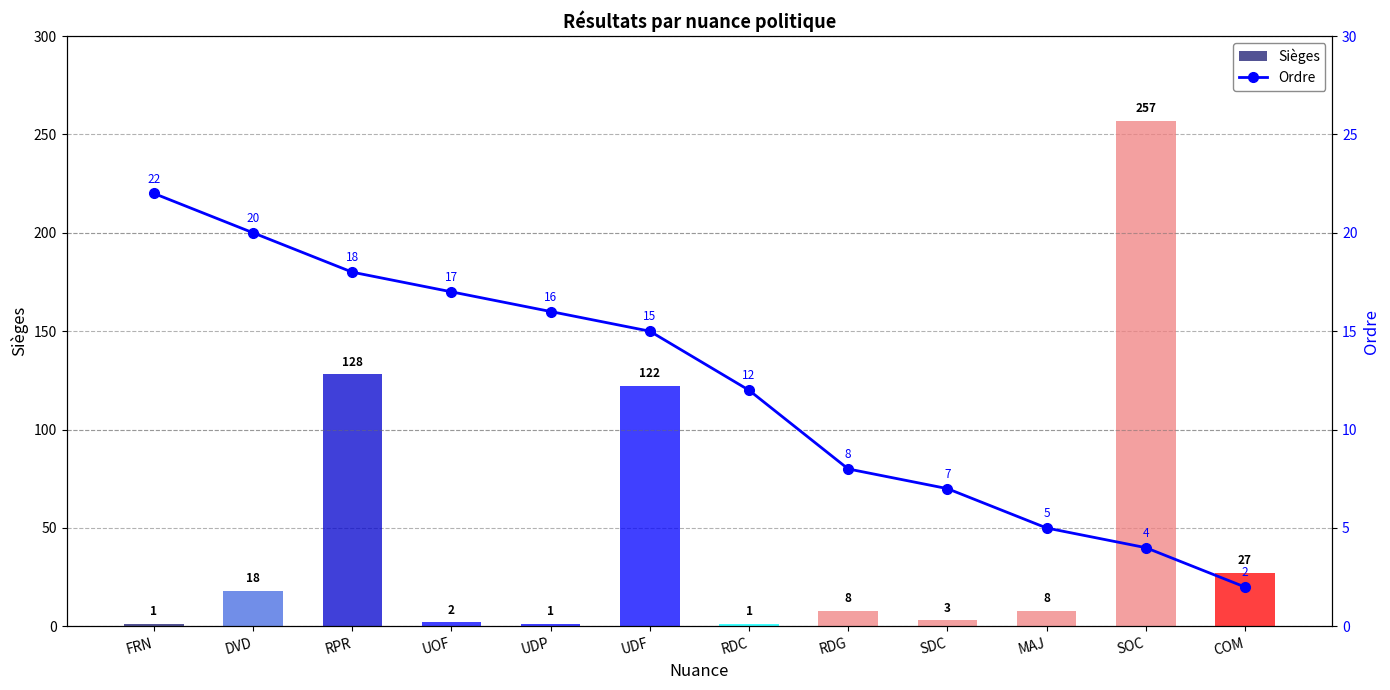

What position from the right is MAJ?

3